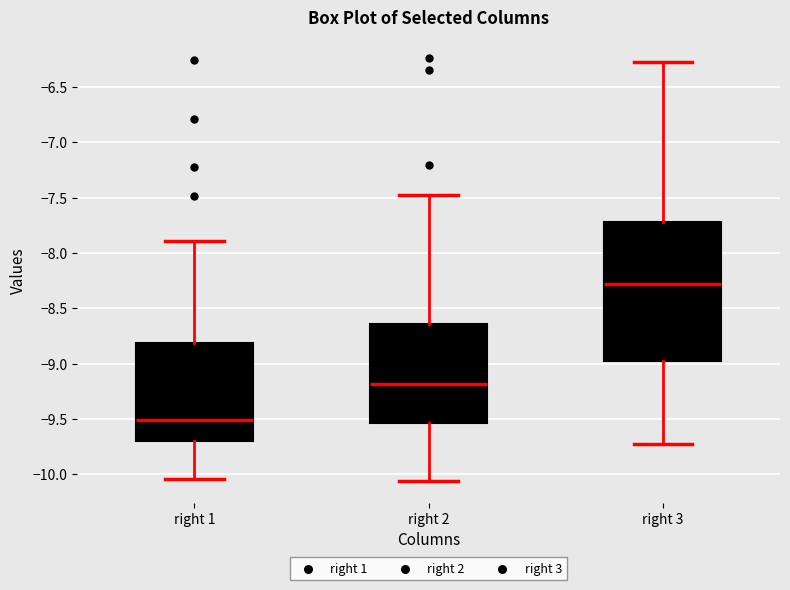

Reading left to right, read every box against the y-axis: the position of its median line, the range the box covers, and the ends of its whiskers. The values are not printed on the chart, so give them approximately, as read against the axis.

right 1: median -9.50, box -9.70 to -8.80, whiskers -10.05 to -7.90
right 2: median -9.20, box -9.55 to -8.65, whiskers -10.05 to -7.50
right 3: median -8.30, box -9.00 to -7.70, whiskers -9.75 to -6.30